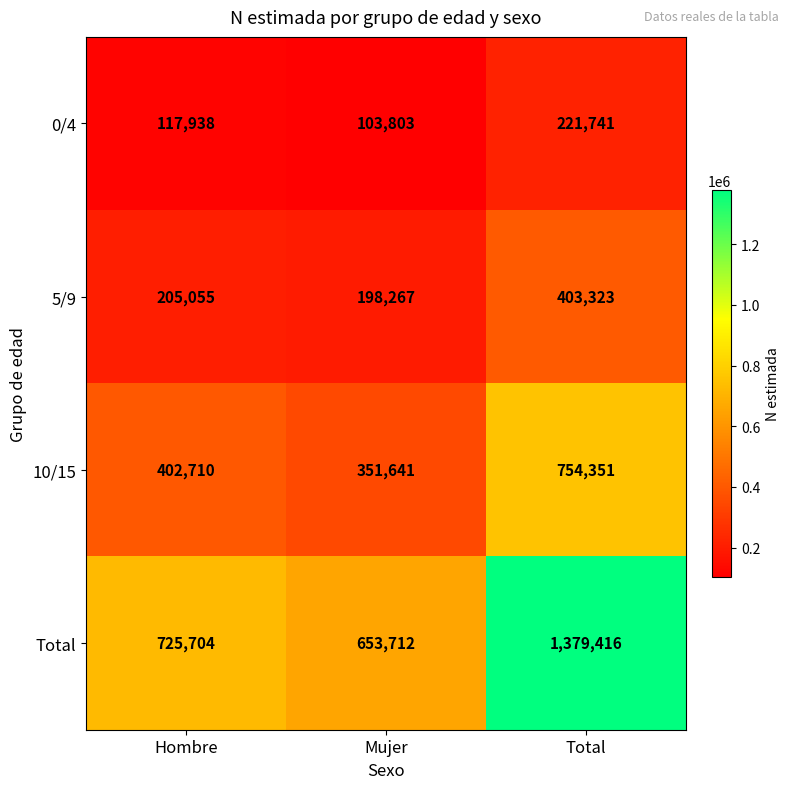

Count the number of categories in the chart.

3